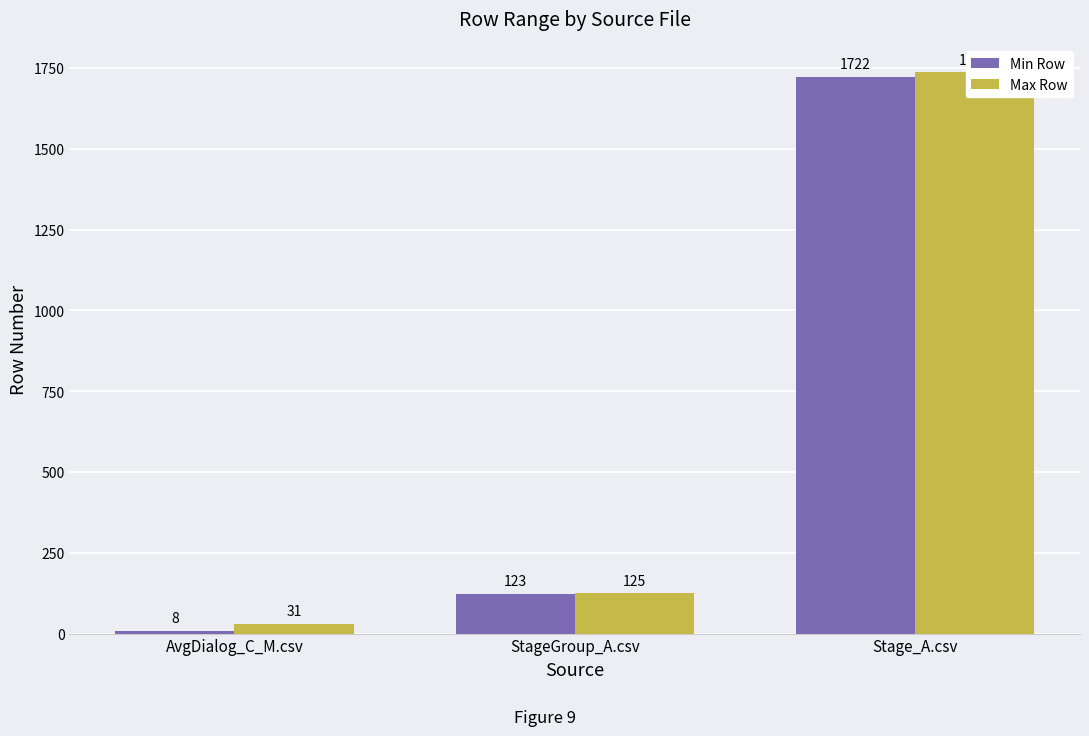

What are all the series names shown in the legend?

Min Row, Max Row